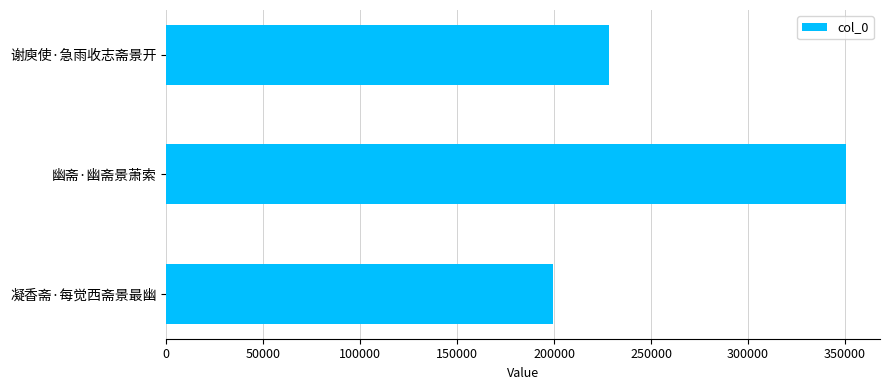

How many values are below 228220?

1